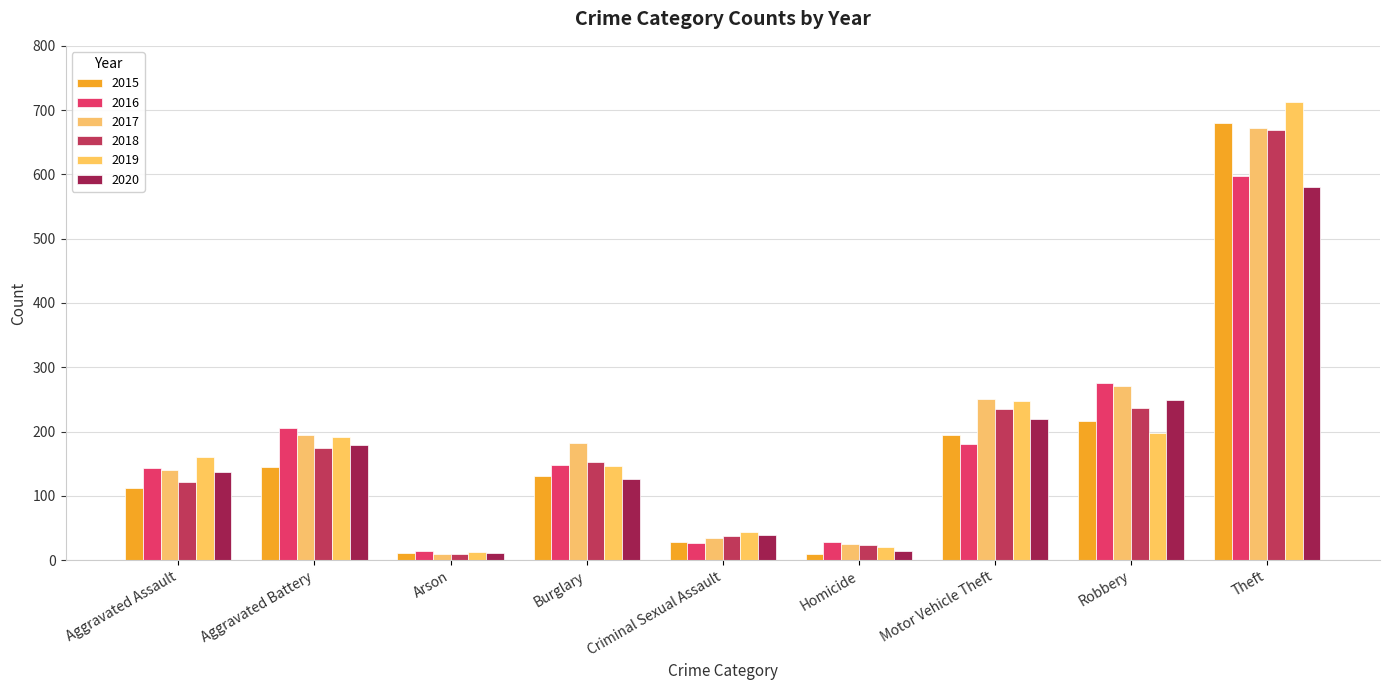

At which label does 2020 reach its peak?

Theft